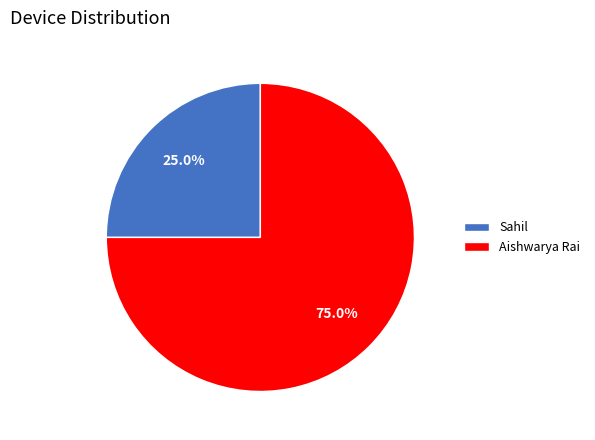

Which category has the biggest portion of the pie?

Aishwarya Rai